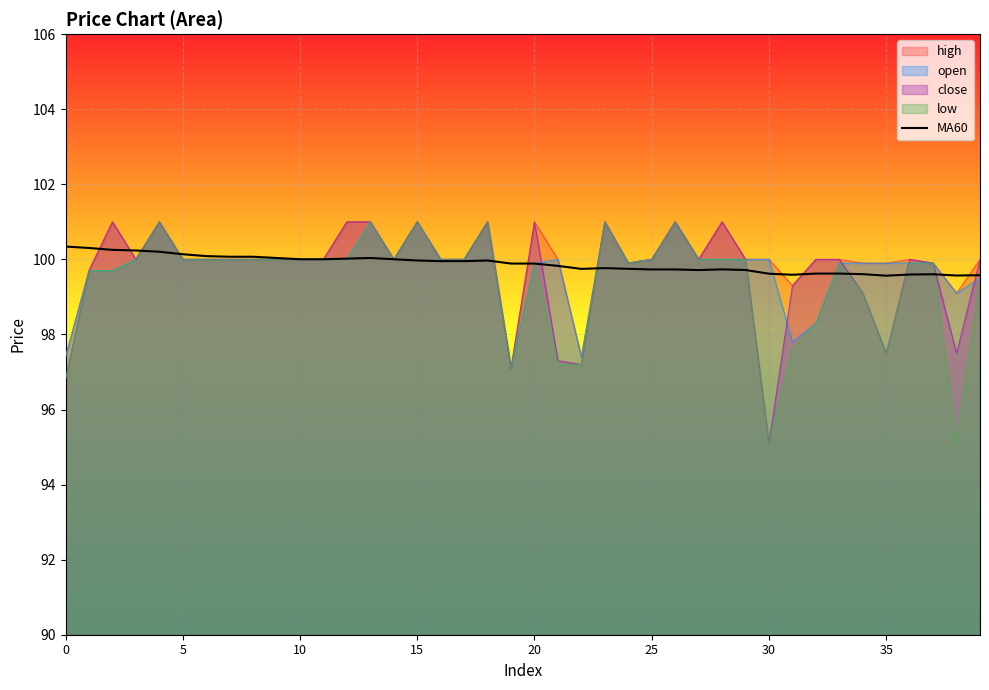

Is it true that the value at 33 is 32.8?

False